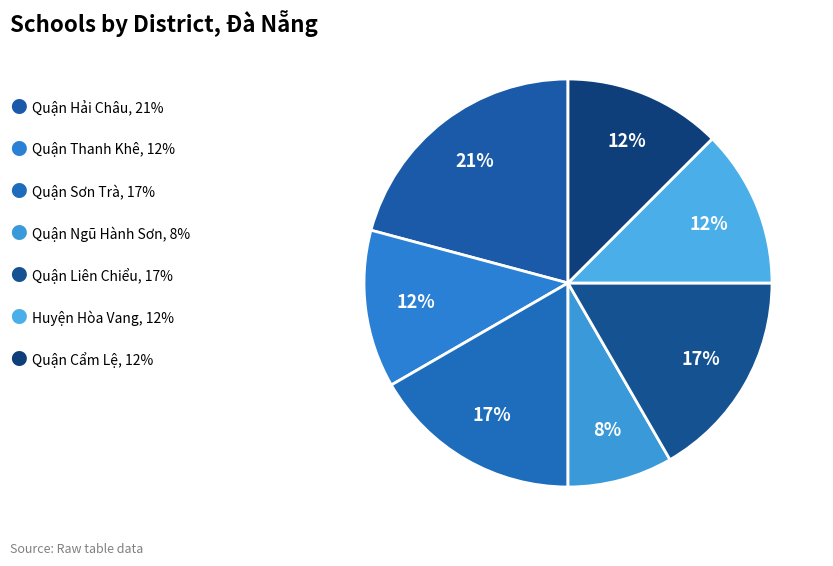

Count the number of slices in the pie.

7